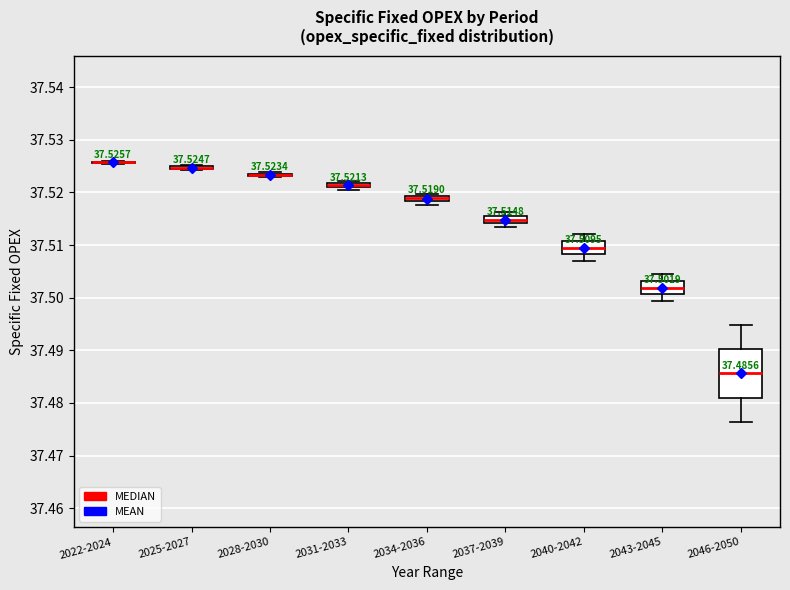

Which box is the tallest, from its lower edge to its upper edge?

2046-2050